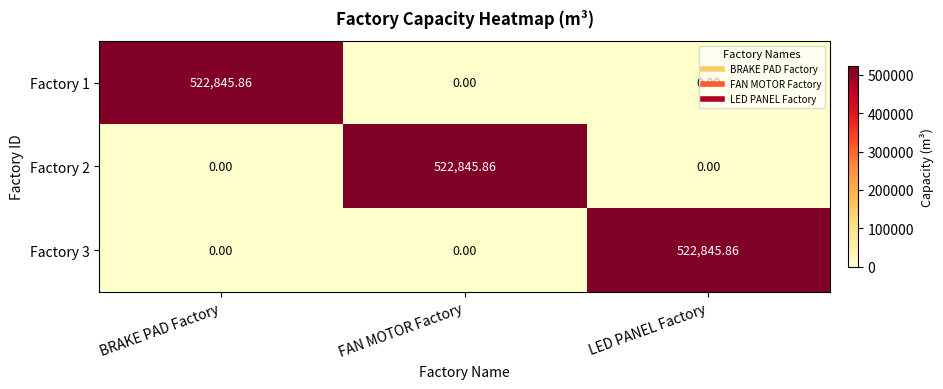

At which label does Factory 1 reach its peak?

BRAKE PAD Factory